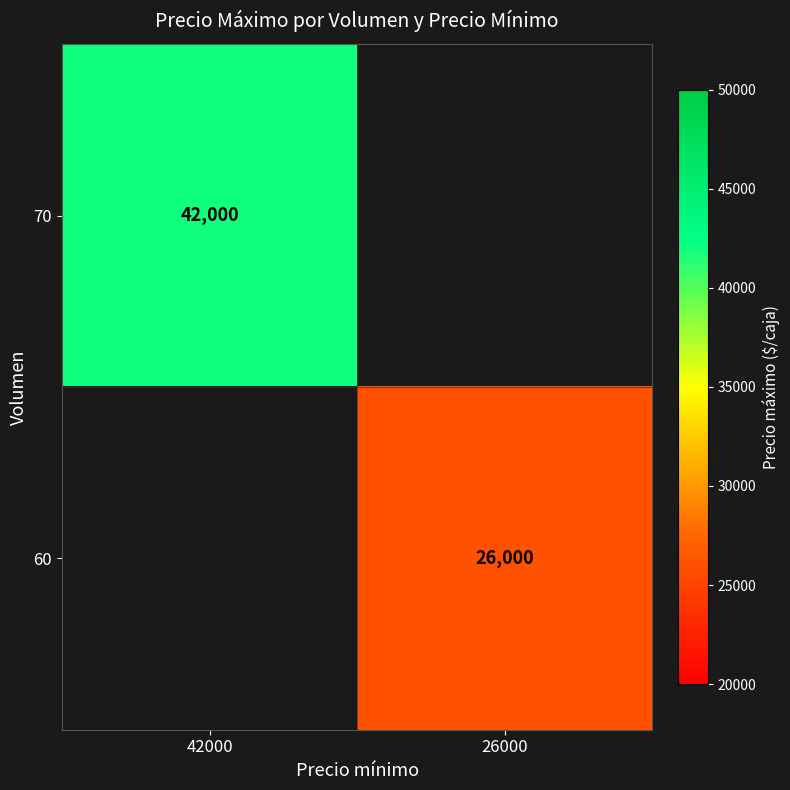

Is it true that 60 equals 13771.5 at 26000?

False